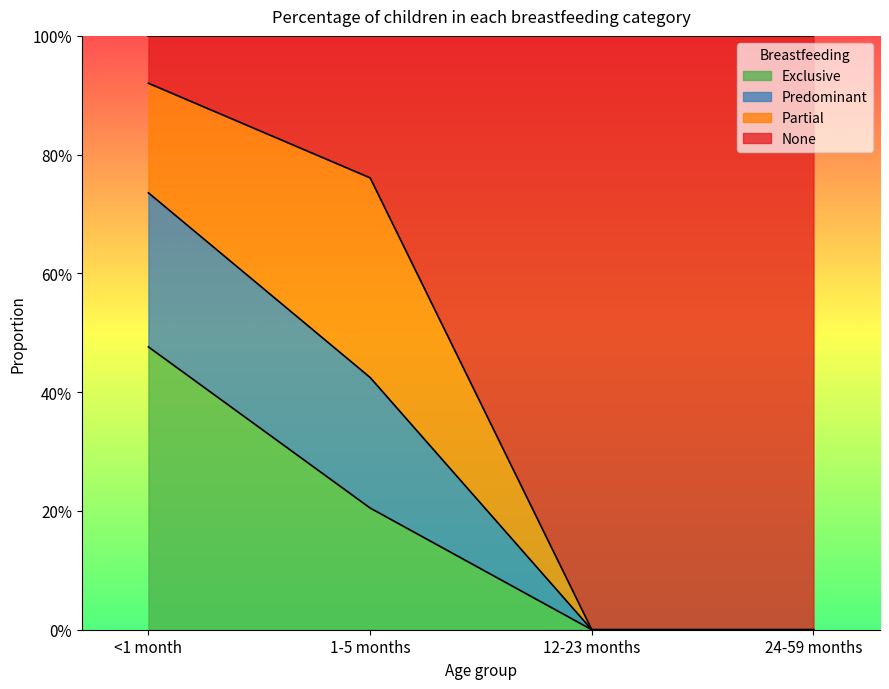

Does the chart display data point markers on the line(s)?

No